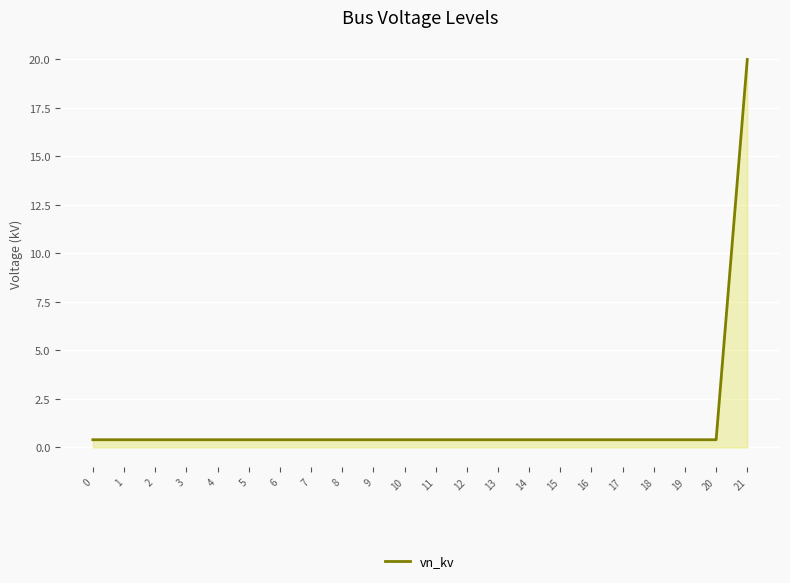

True or false: the data shows 0.4 at 19.

True